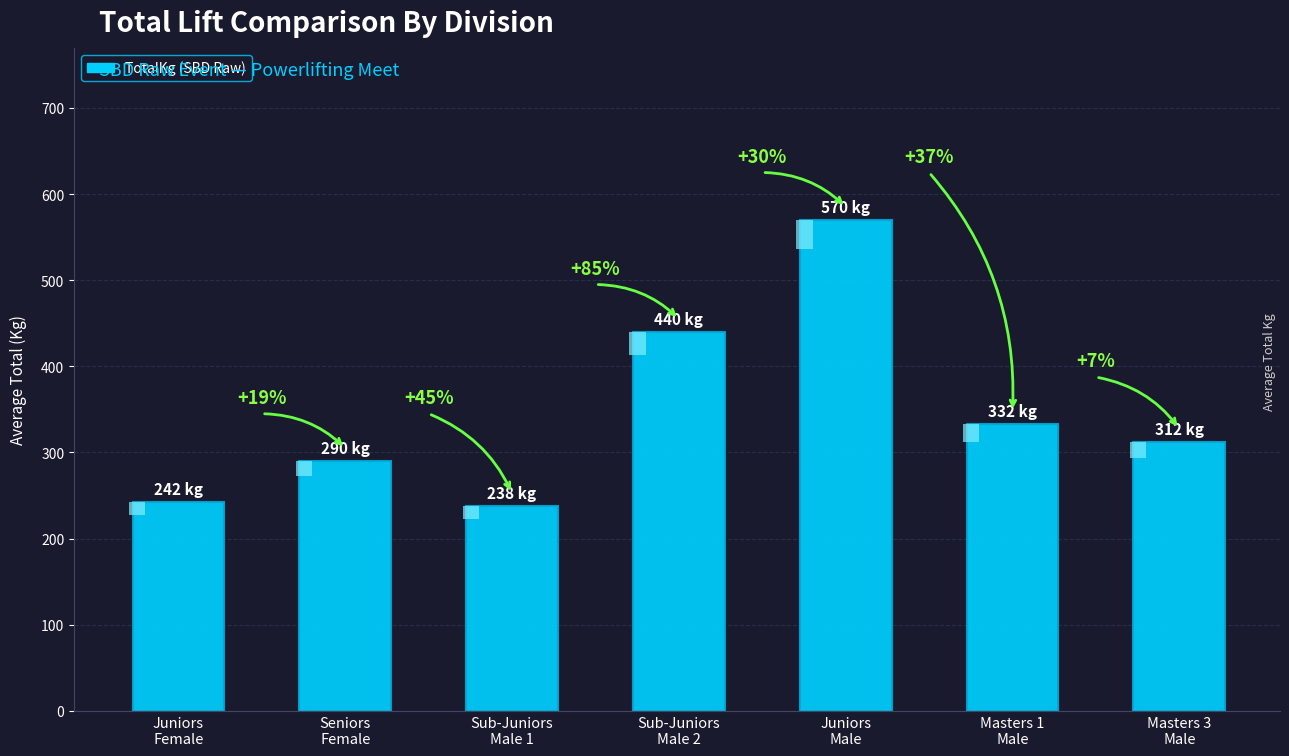

What is the change in value from Sub-Juniors
Male 1 to Masters 1
Male?

+95.0